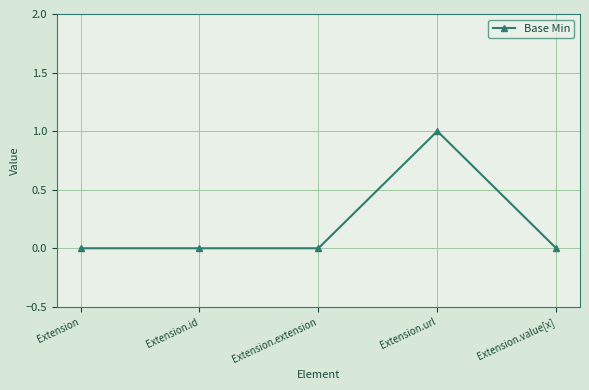

Count the values in the range 0 to 1.

5